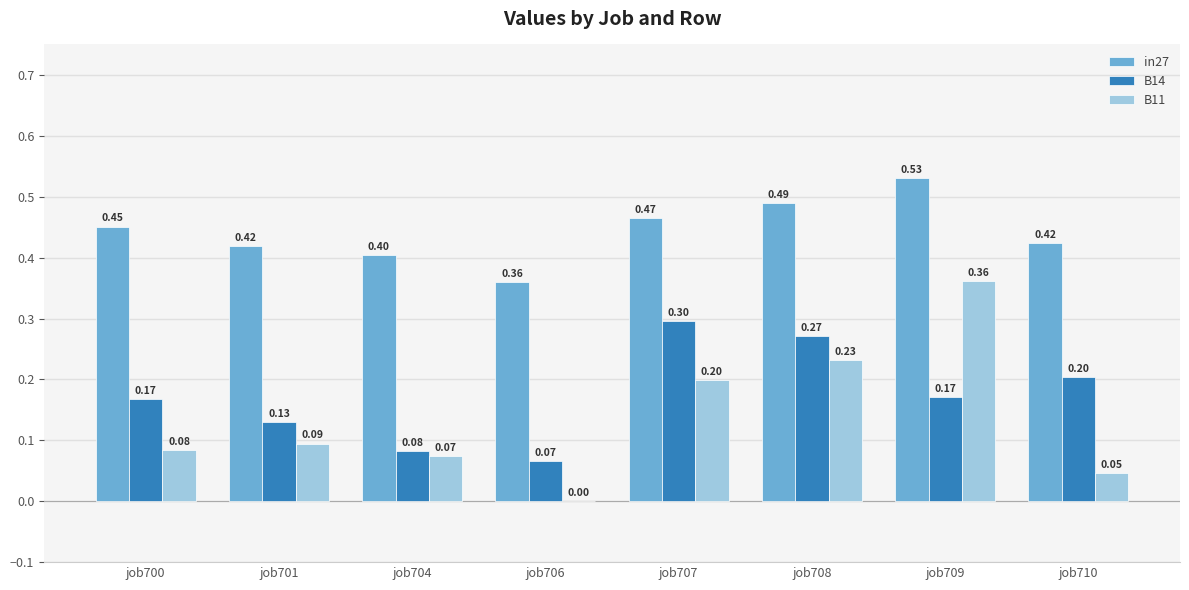

How many groups of bars are there?

8